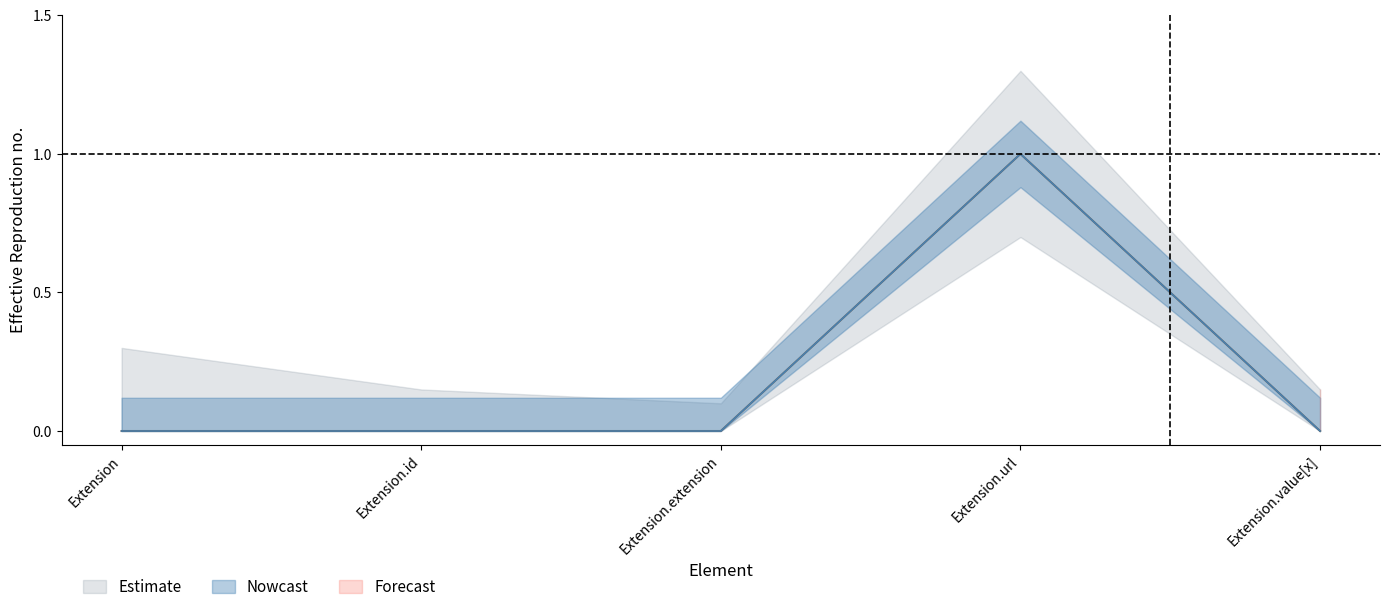

The Min series shows 1 at Extension.url. True or false?

True